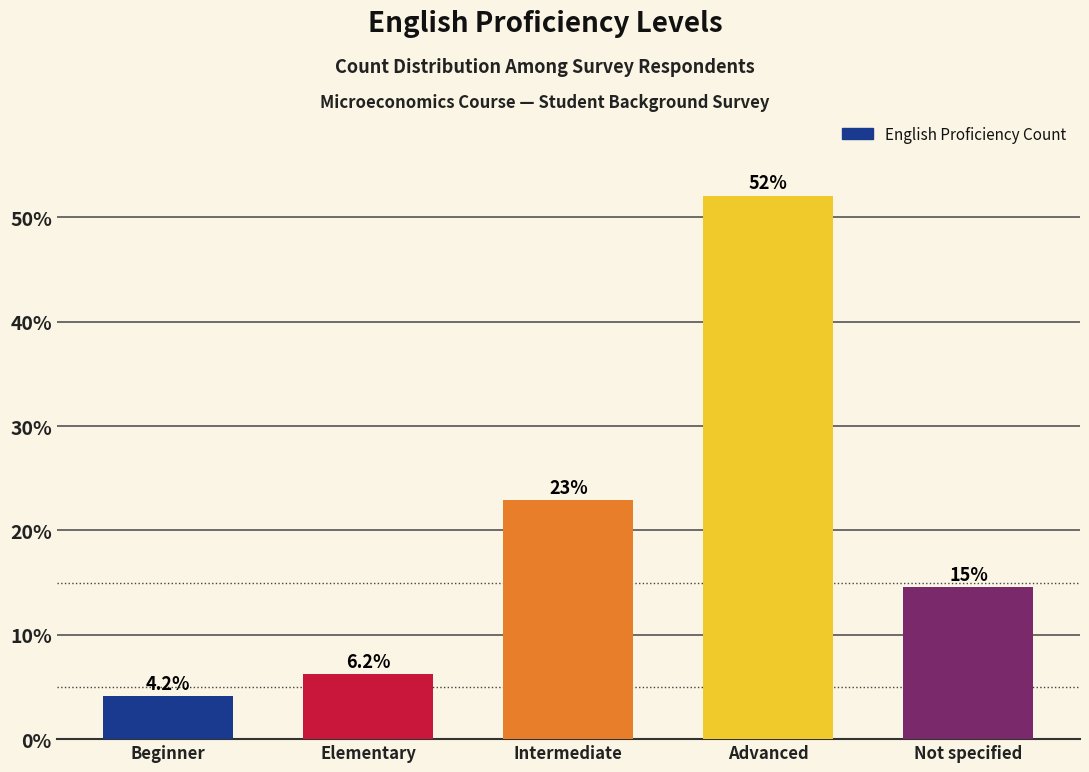

What is the difference between the values at Intermediate and Not specified?

8.3